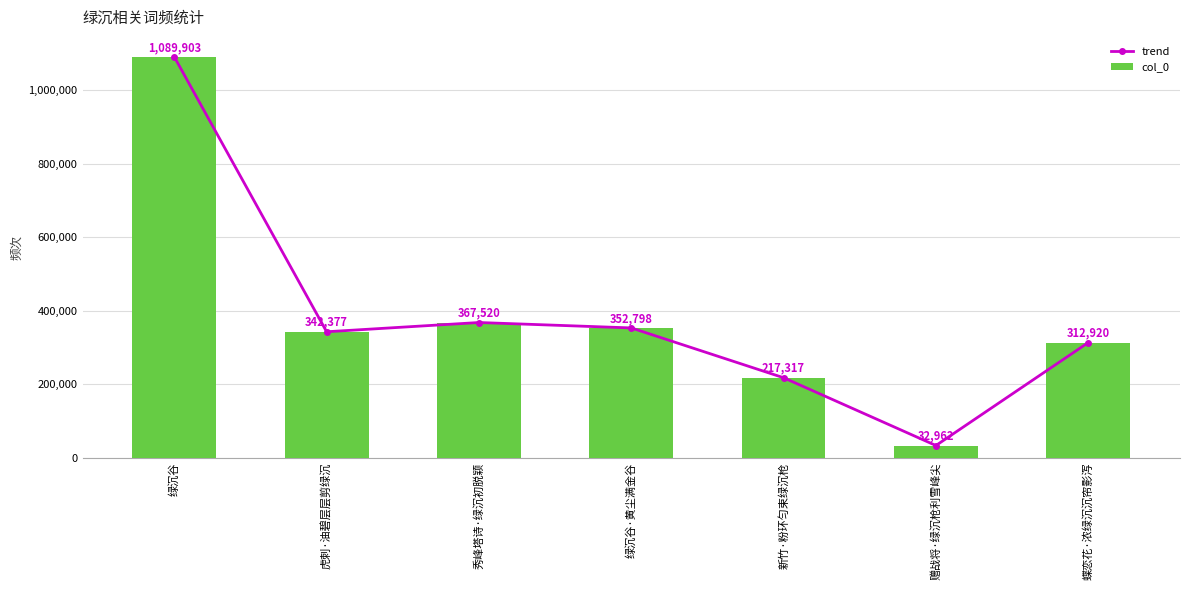

What position from the left is 绿沉谷·黄尘满金谷?

4